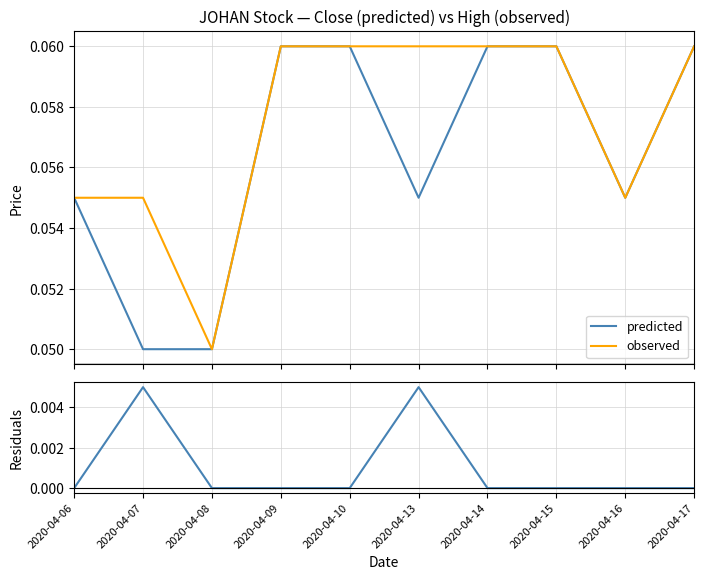

Which series has the largest range (max minus min)?

predicted